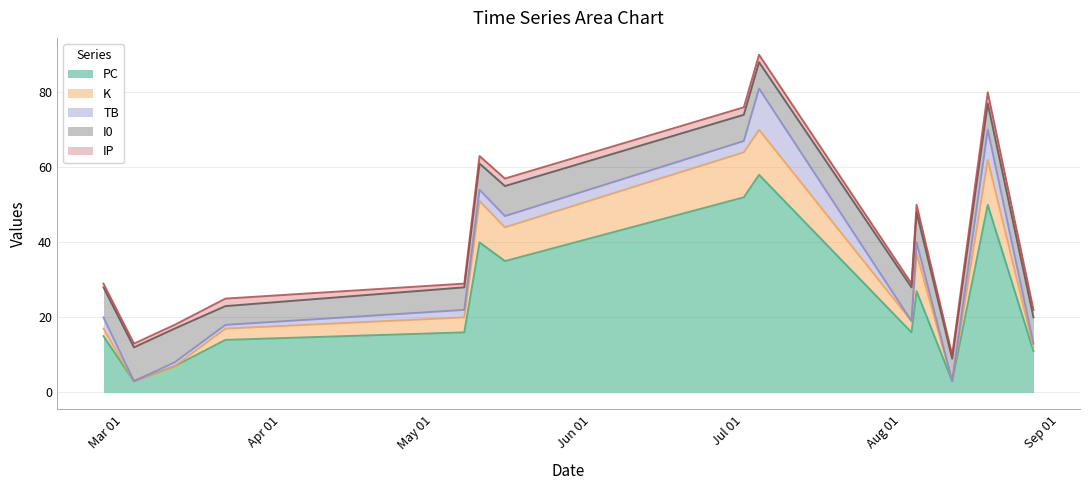

What is the difference between the PC values at 2023-03-03 and 2023-08-27?

8